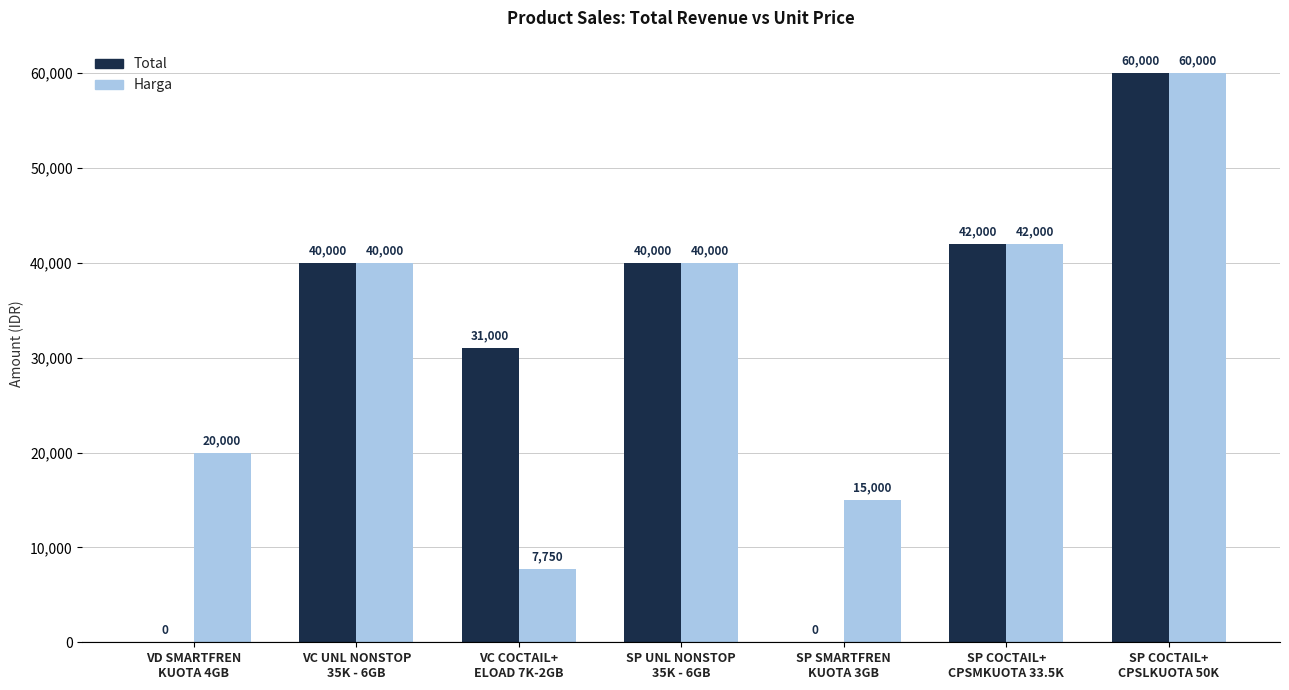

What is the highest value of the Total series?

60000